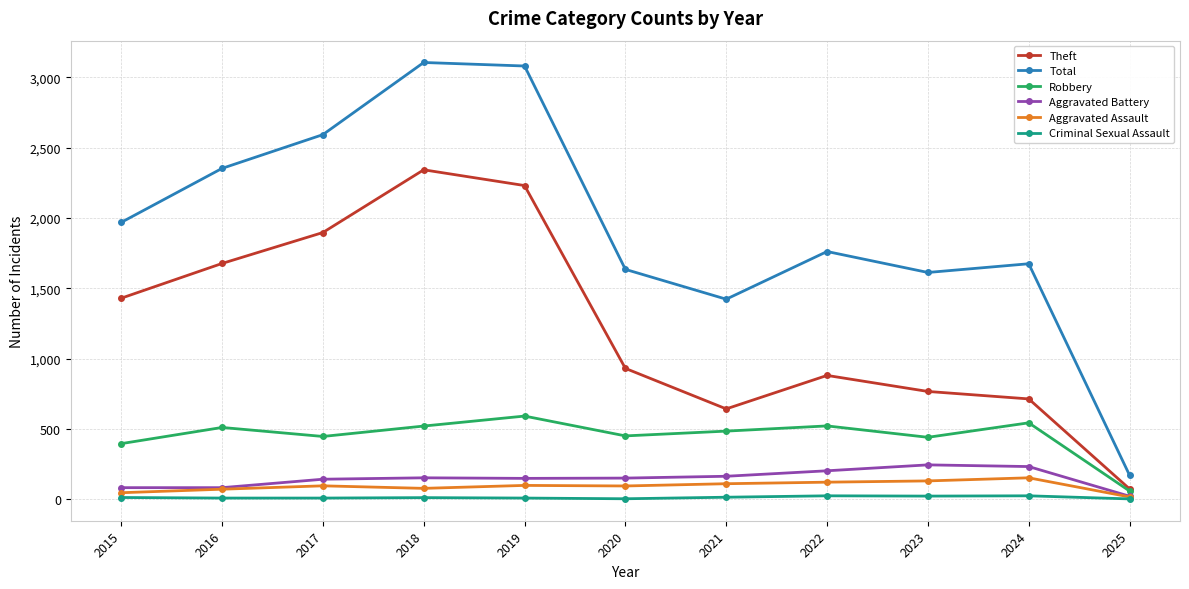

What is the maximum value for Total?

3105